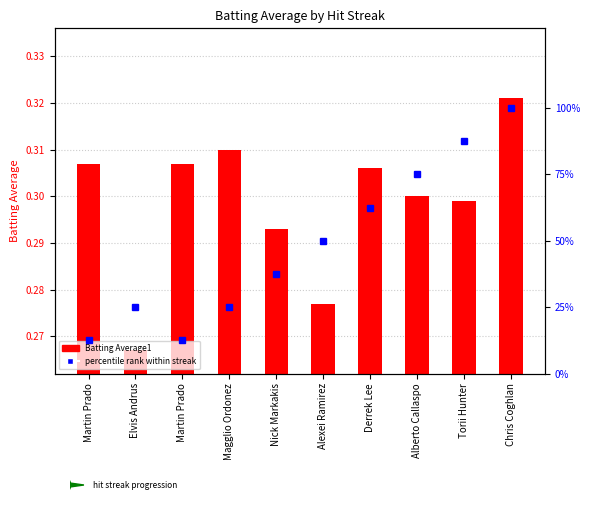

What is the label of the 5th bar from the right?

Alexei Ramirez